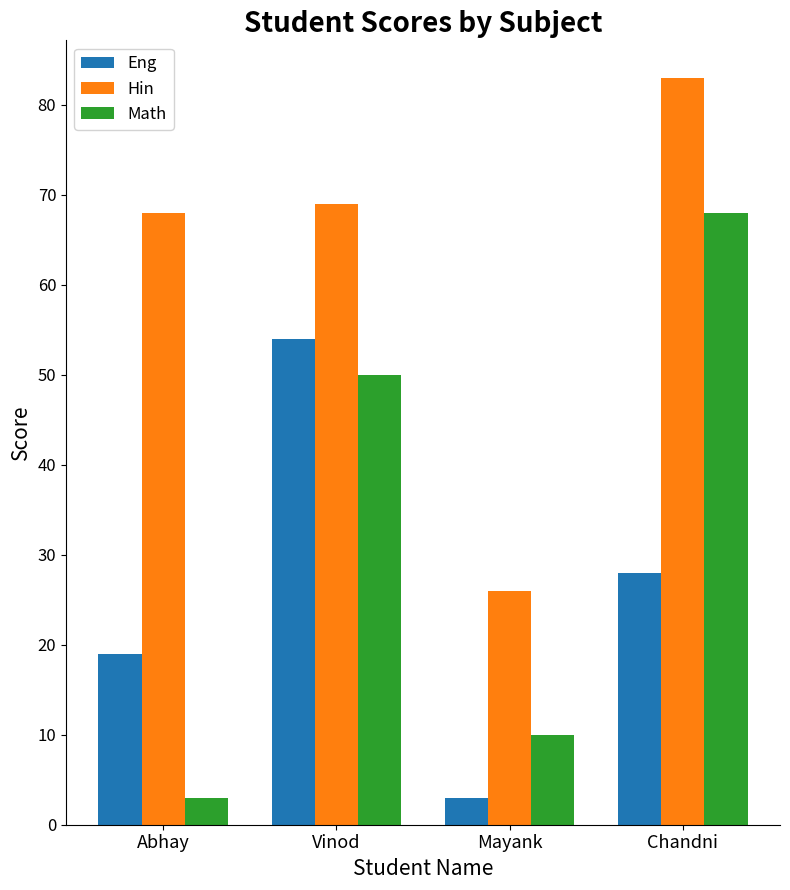

How many bars are there in each group?

3